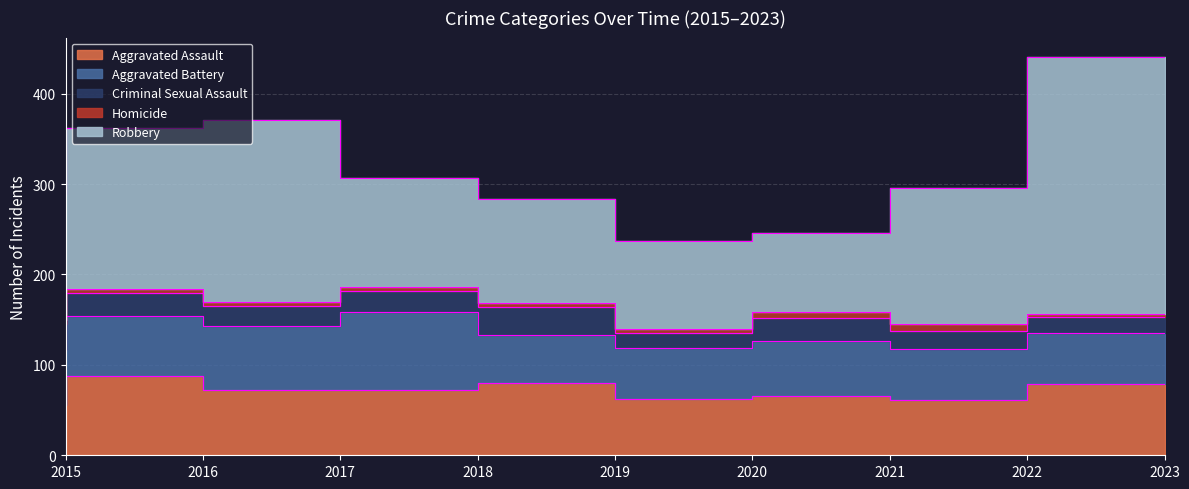

True or false: Criminal Sexual Assault has a value of 18 at 2023.

True